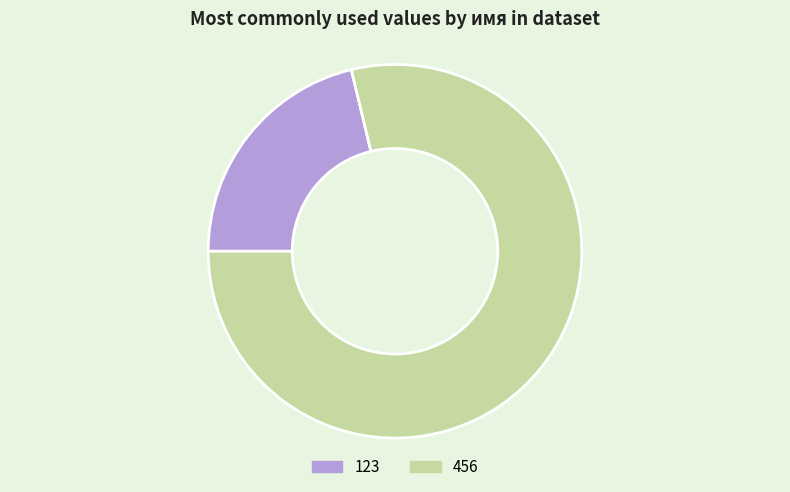

What is the ratio of the value at 456 to the value at 123?

3.7